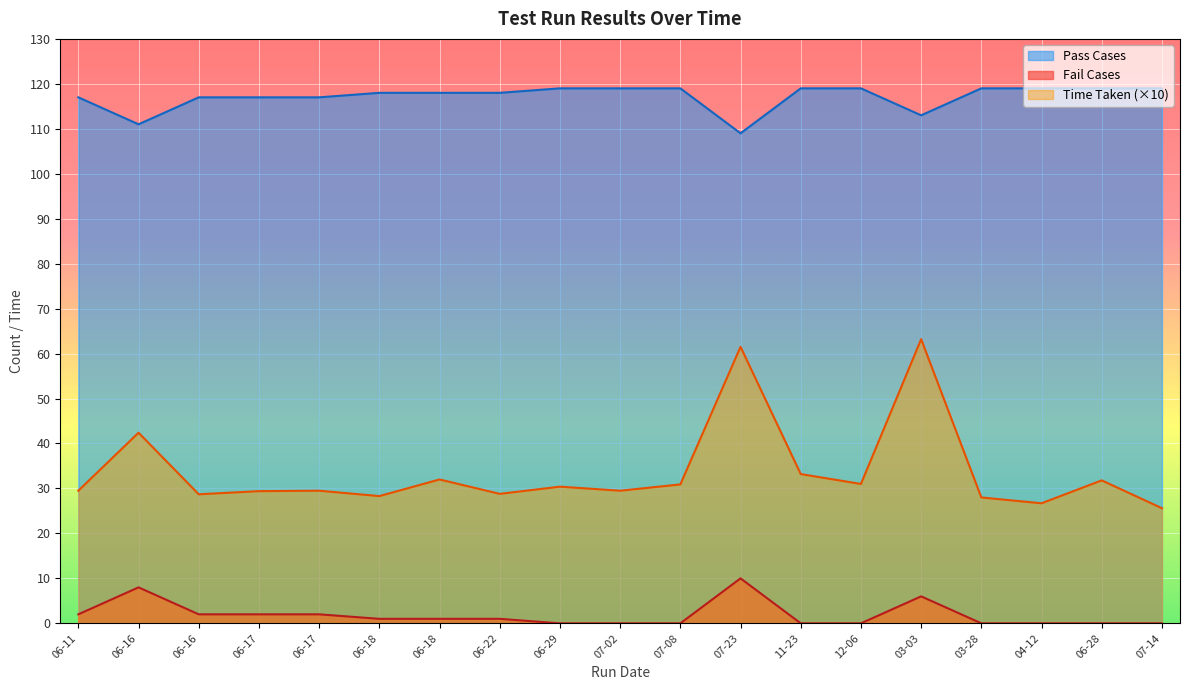

True or false: Time Taken and Fail Cases intersect in this chart.

False